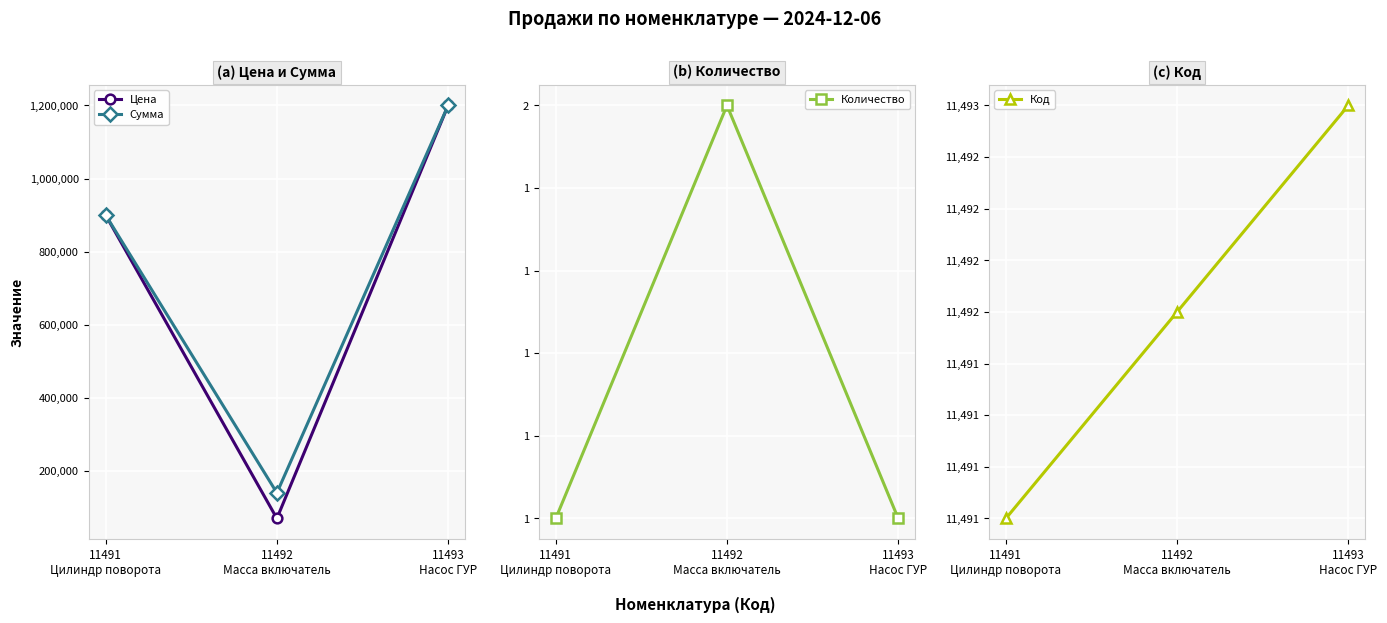

Between 11493
Насос ГУР and 11491
Цилиндр поворота, which is larger?

11493
Насос ГУР